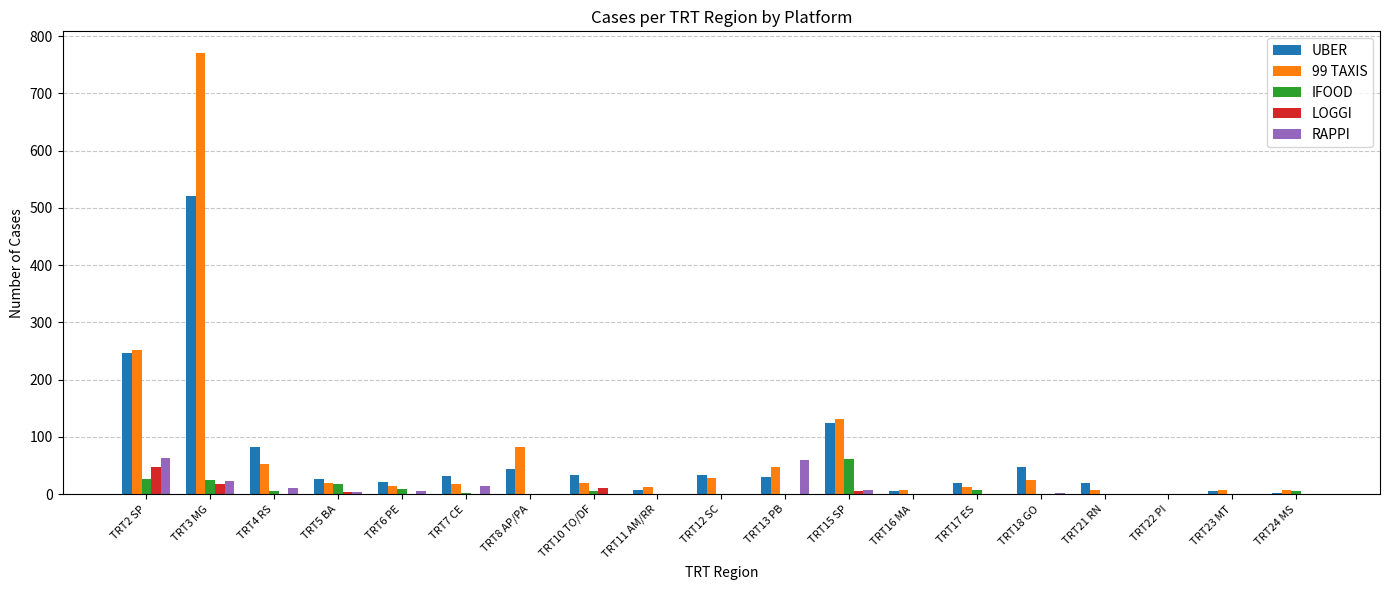

What is the highest value of the LOGGI series?

47